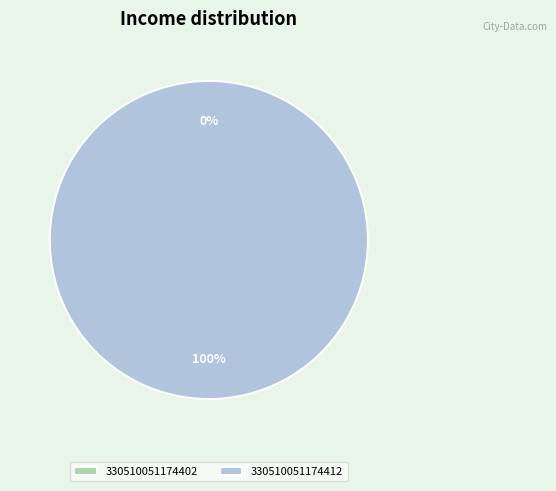

Does any single category account for the majority?

Yes